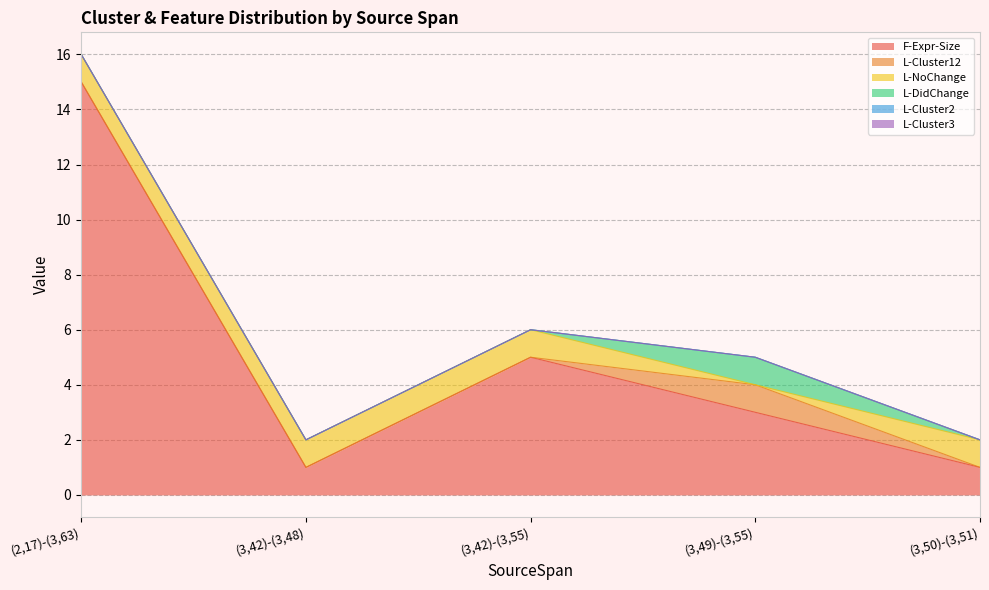

Reading left to right, what are all the values shown in this chart?

F-Expr-Size: (2,17)-(3,63)=15	(3,42)-(3,48)=1	(3,42)-(3,55)=5	(3,49)-(3,55)=3	(3,50)-(3,51)=1
L-Cluster12: (2,17)-(3,63)=0	(3,42)-(3,48)=0	(3,42)-(3,55)=0	(3,49)-(3,55)=1	(3,50)-(3,51)=0
L-NoChange: (2,17)-(3,63)=1	(3,42)-(3,48)=1	(3,42)-(3,55)=1	(3,49)-(3,55)=0	(3,50)-(3,51)=1
L-DidChange: (2,17)-(3,63)=0	(3,42)-(3,48)=0	(3,42)-(3,55)=0	(3,49)-(3,55)=1	(3,50)-(3,51)=0
L-Cluster2: (2,17)-(3,63)=0	(3,42)-(3,48)=0	(3,42)-(3,55)=0	(3,49)-(3,55)=0	(3,50)-(3,51)=0
L-Cluster3: (2,17)-(3,63)=0	(3,42)-(3,48)=0	(3,42)-(3,55)=0	(3,49)-(3,55)=0	(3,50)-(3,51)=0